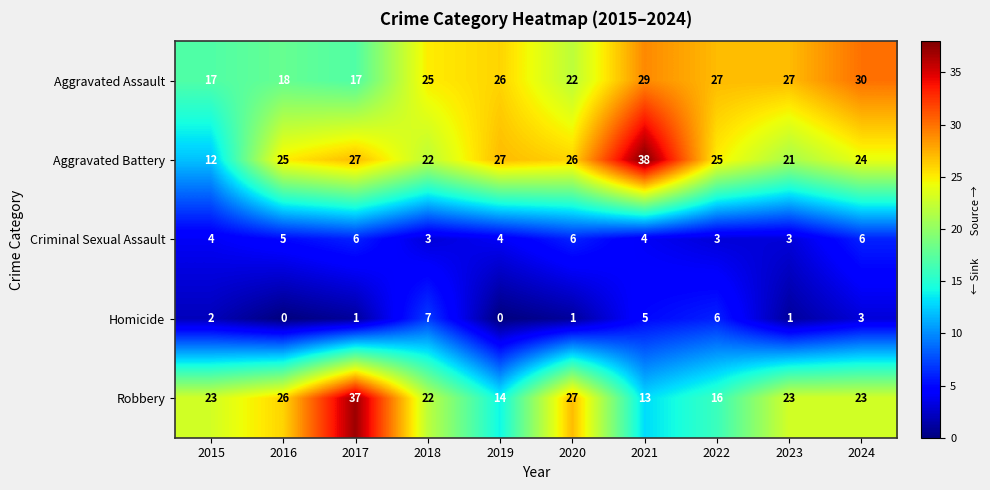

List the series in order of their peak value, highest first.

Aggravated Battery, Robbery, Aggravated Assault, Homicide, Criminal Sexual Assault